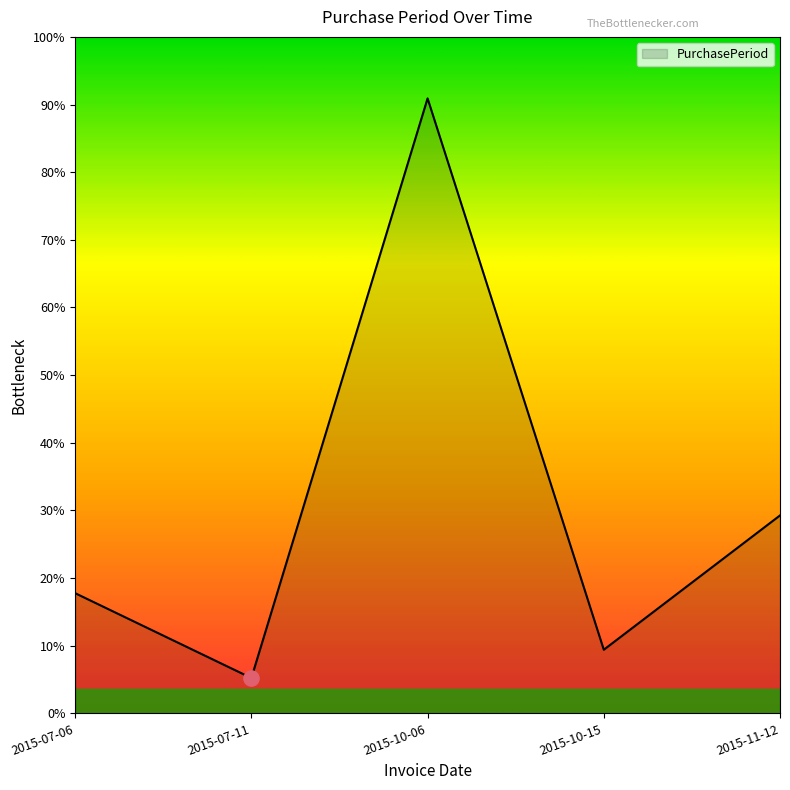

Does the chart have visible grid lines?

No